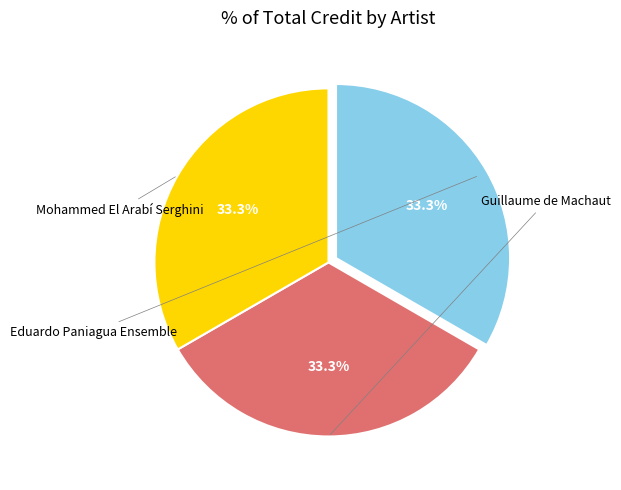

How many slices are in this pie chart?

3